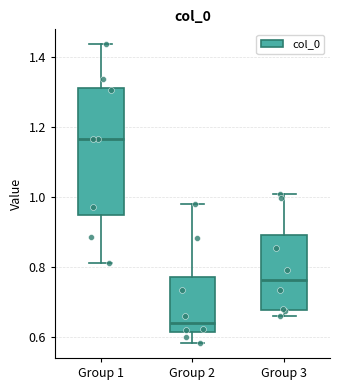

Where is the upper edge of the box for Group 3 on the y-axis? The values are not printed on the chart, so give them approximately, as read against the axis.

0.90